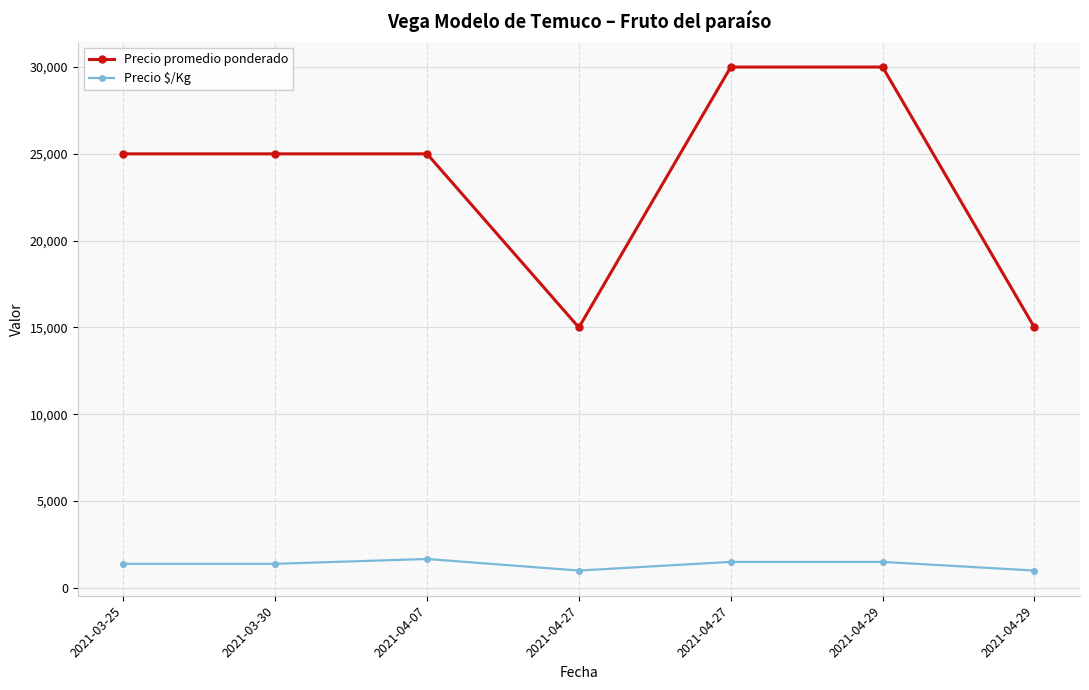

Read the Precio promedio ponderado value at 2021-04-27, to the nearest 50.

30000